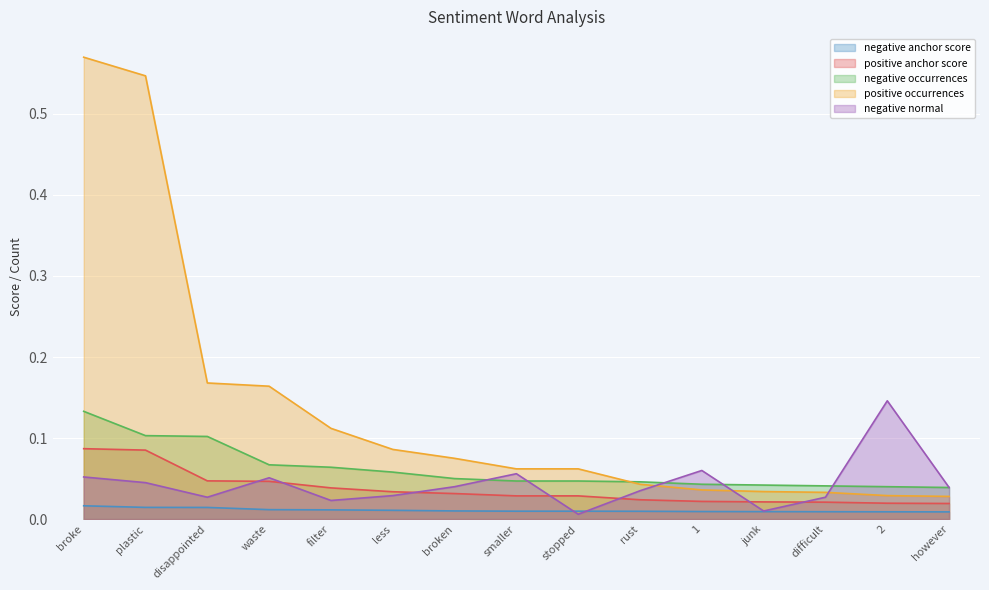

What is the difference between the second highest and minimum values in the positive occurrences series?

0.5